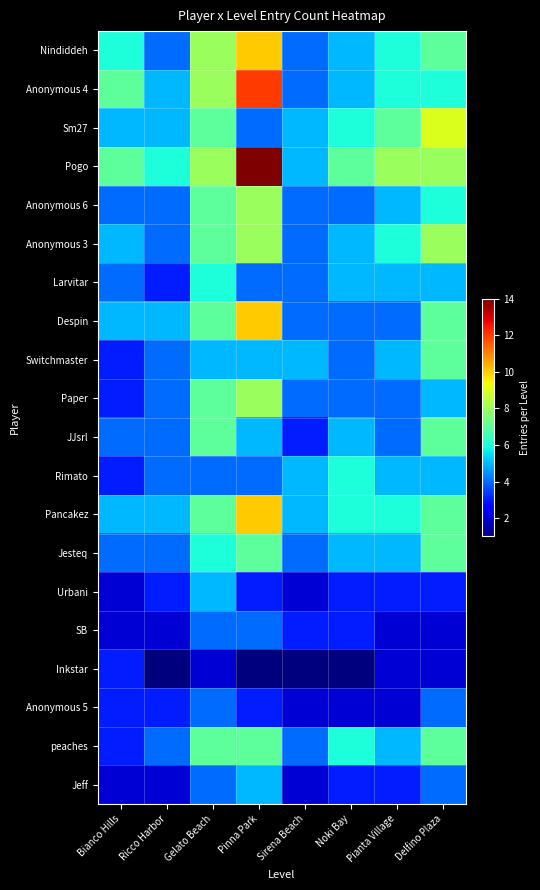

What is the spread (max minus min) of values at Pianta Village?

6